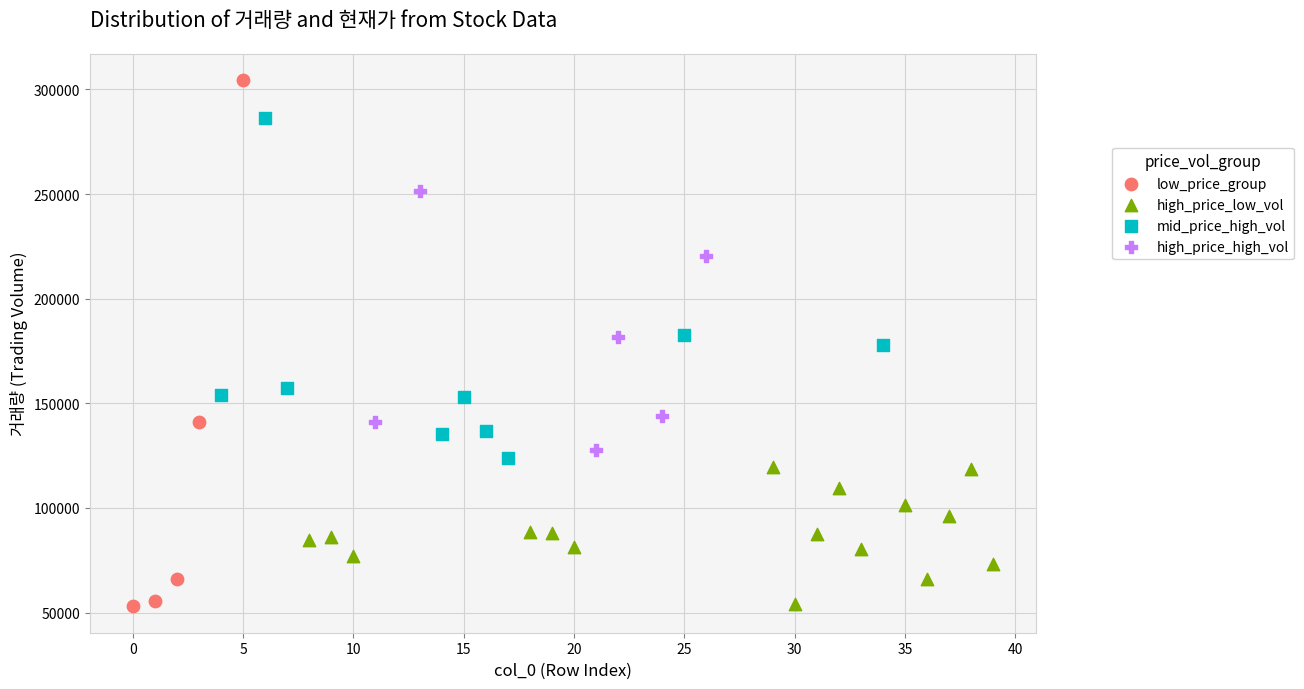

Which series has the largest Y range (max minus min)?

low_price_group